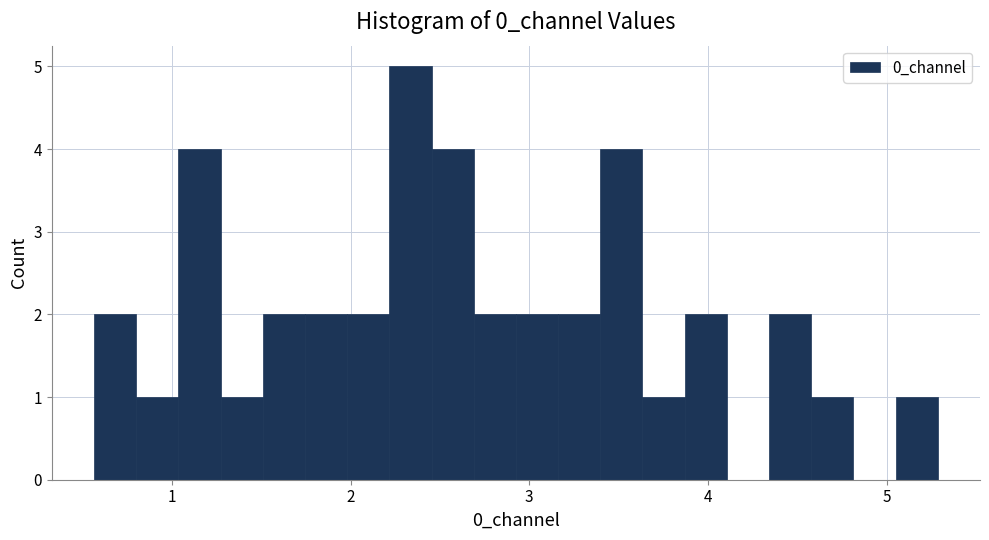

Around what value on the x-axis is the tallest bar? Give the approximate position of its centre, as read against the axis.

2.3